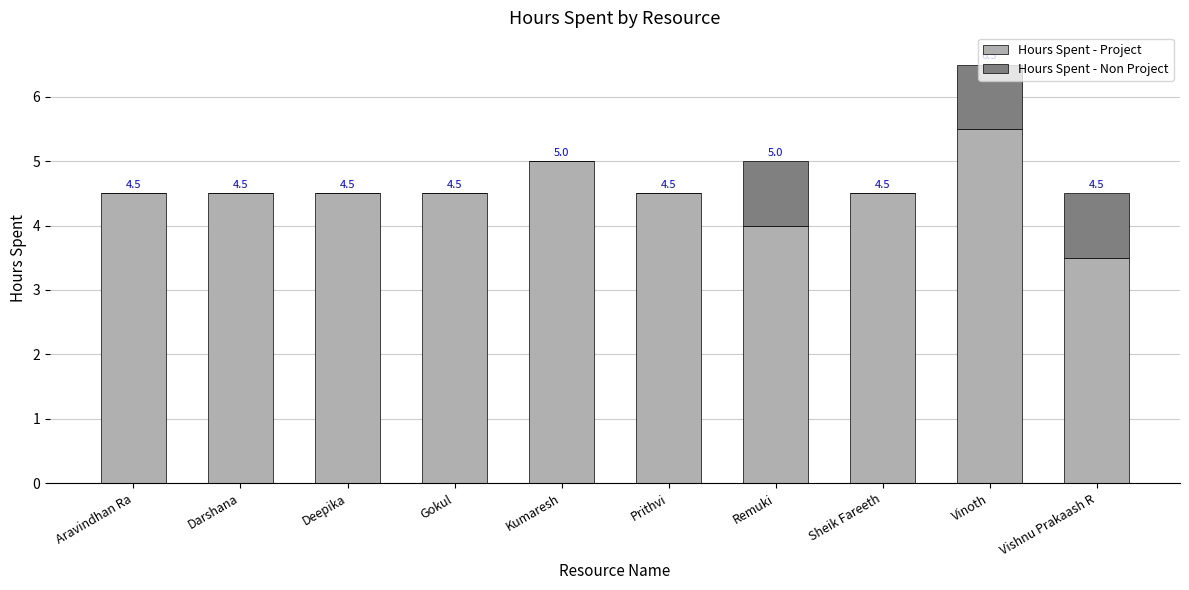

What is the sum of the Hours Spent - Project values at Aravindhan Ra and Prithvi?

9.0